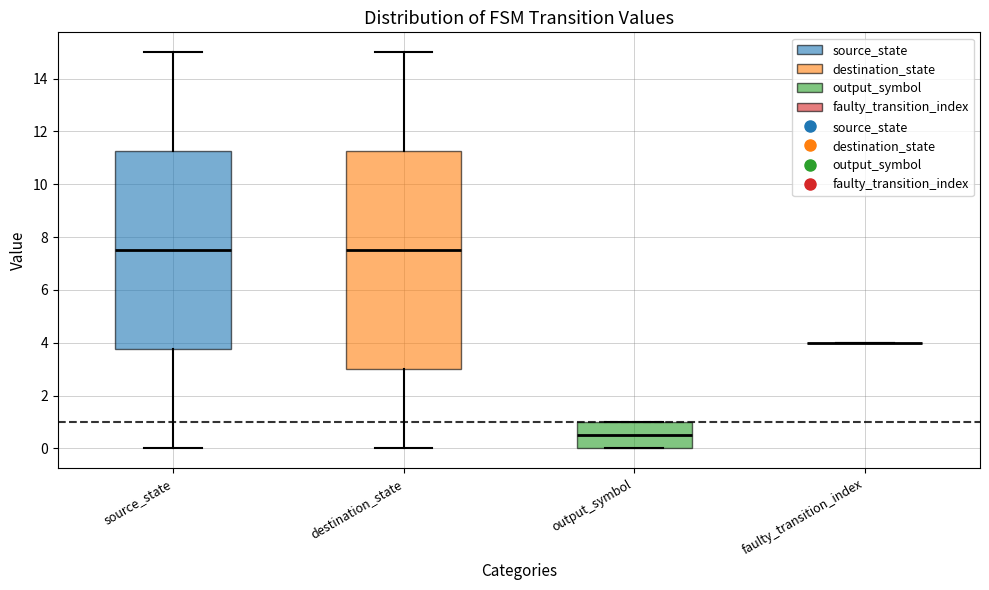

Reading left to right, read every box against the y-axis: the position of its median line, the range the box covers, and the ends of its whiskers. The values are not printed on the chart, so give them approximately, as read against the axis.

source_state: median 7.6, box 3.8 to 11.2, whiskers 0.0 to 15.0
destination_state: median 7.6, box 3.0 to 11.2, whiskers 0.0 to 15.0
output_symbol: median 0.6, box 0.0 to 1.0, whiskers 0.0 to 1.0
faulty_transition_index: box collapsed to a line at 4.0, whiskers 4.0 to 4.0